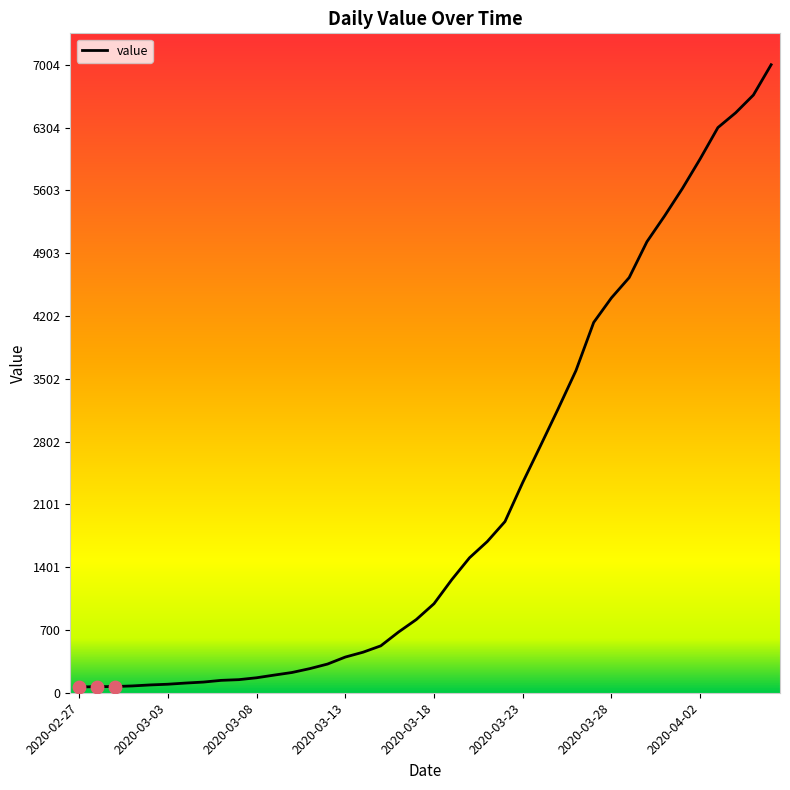

What is the difference between the maximum and minimum values?

6940